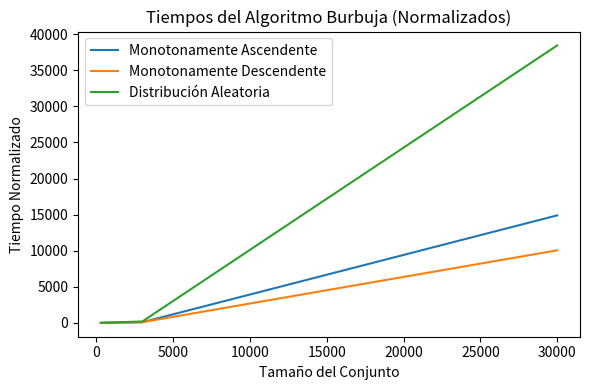

How many values in the Distribución Aleatoria series are below 191?

1